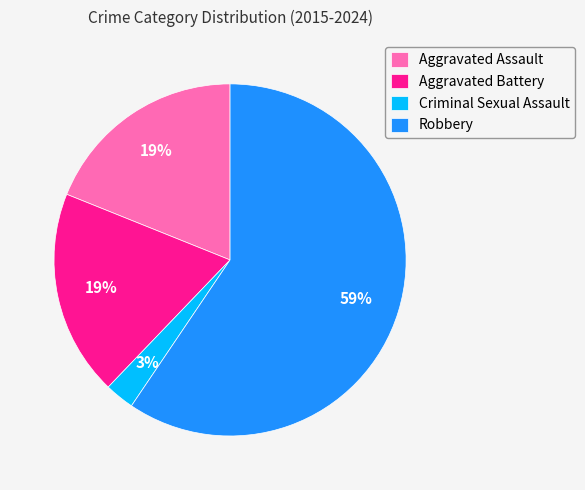

Which has a higher value, Aggravated Assault or Criminal Sexual Assault?

Aggravated Assault